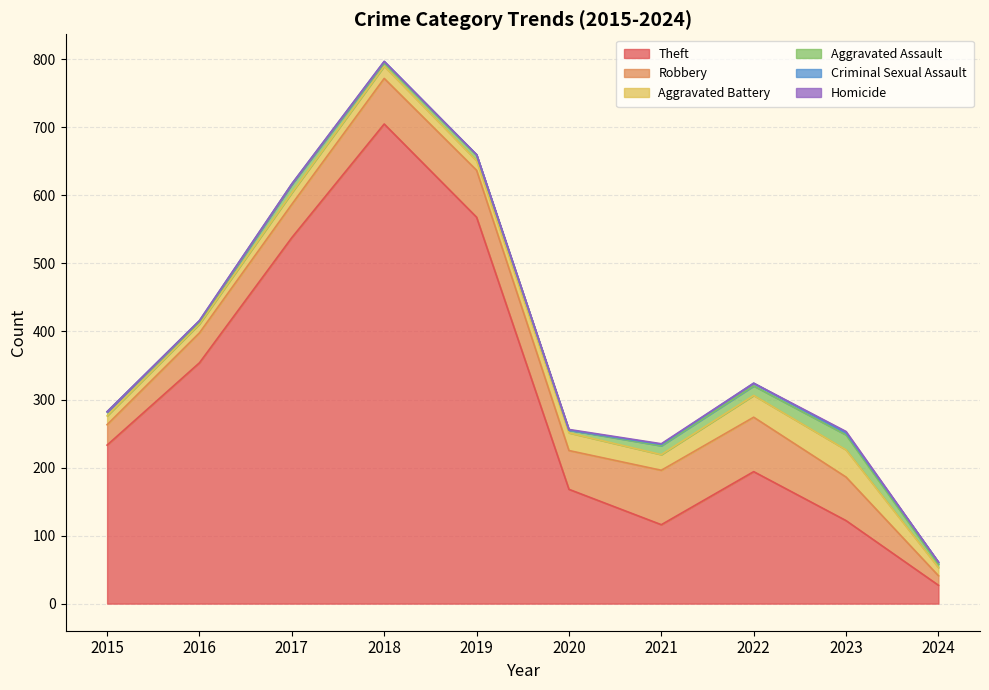

At 2017, list the series in order from smallest to largest.

Homicide, Criminal Sexual Assault, Aggravated Assault, Aggravated Battery, Robbery, Theft